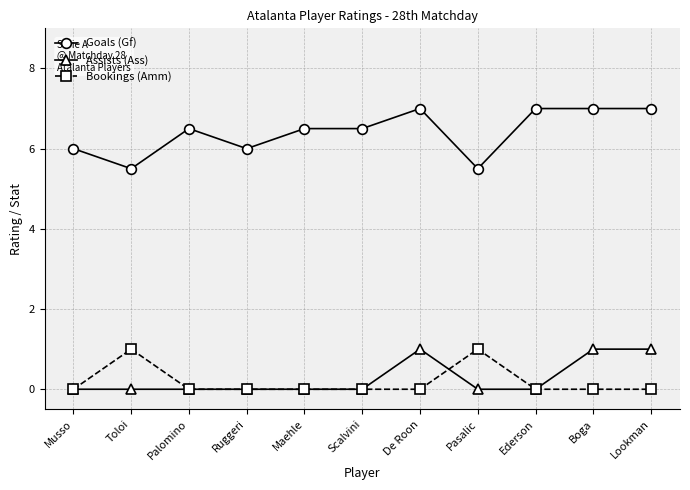

What position from the left is Musso?

1